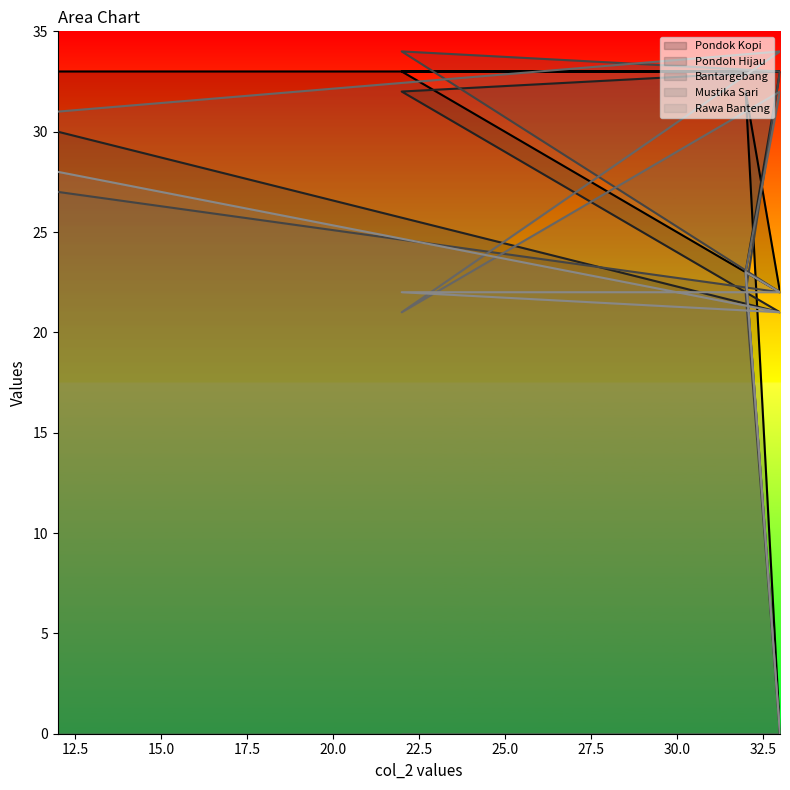

What is the greatest value displayed?

34